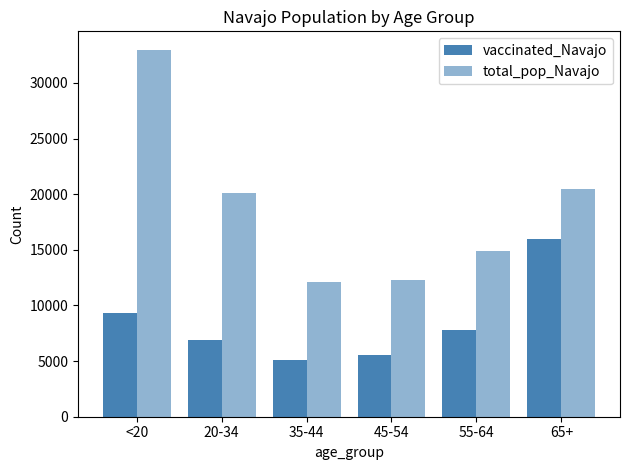

What is the difference between the highest and lowest values at 45-54?

6703